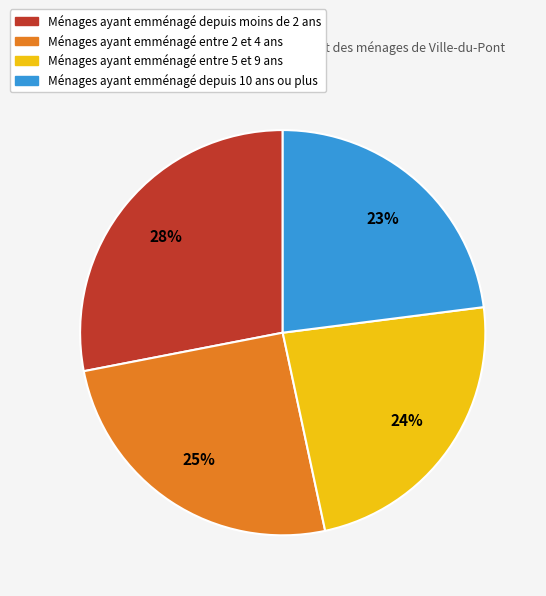

How many segments does this pie chart have?

4